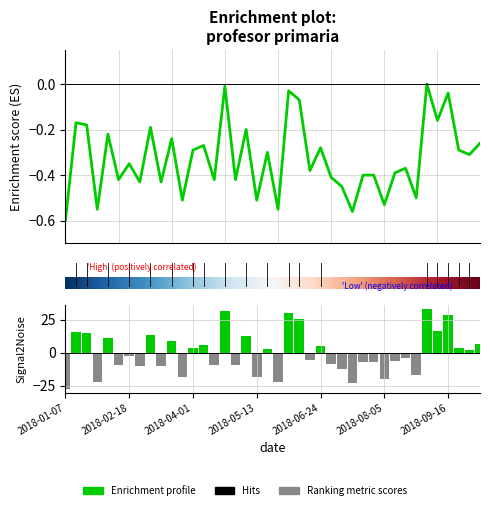

Rank the categories by value from lowest to highest.

2018-01-07, 2018-07-15, 2018-01-28, 2018-05-27, 2018-08-05, 2018-03-25, 2018-05-13, 2018-08-26, 2018-07-08, 2018-02-25, 2018-03-11, 2018-02-11, 2018-04-15, 2018-04-29, 2018-07-01, 2018-07-22, 2018-07-29, 2018-08-12, 2018-06-17, 2018-08-19, 2018-02-18, 2018-09-30, 2018-05-20, 2018-04-01, 2018-09-23, 2018-06-24, 2018-04-08, 2018-10-07, 2018-03-18, 2018-02-04, 2018-05-06, 2018-03-04, 2018-01-21, 2018-01-14, 2018-09-09, 2018-06-10, 2018-09-16, 2018-06-03, 2018-04-22, 2018-09-02